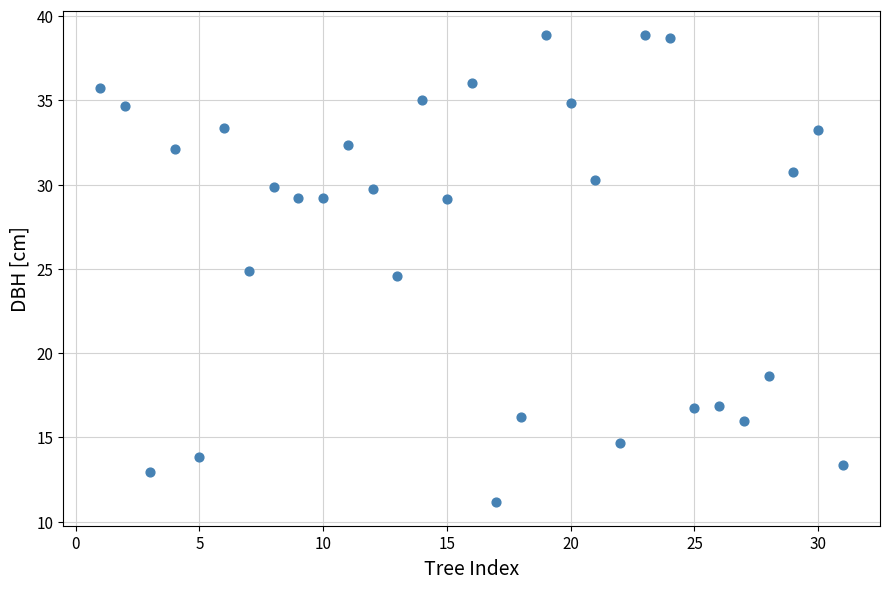

What is the range of X values (max minus min)?

30.0